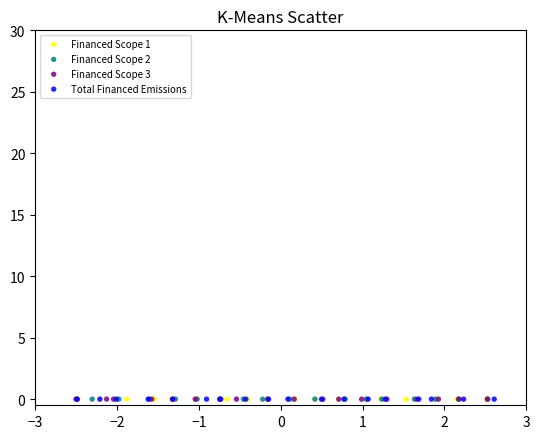

What are all the series names shown in the legend?

Financed Scope 1, Financed Scope 2, Financed Scope 3, Total Financed Emissions